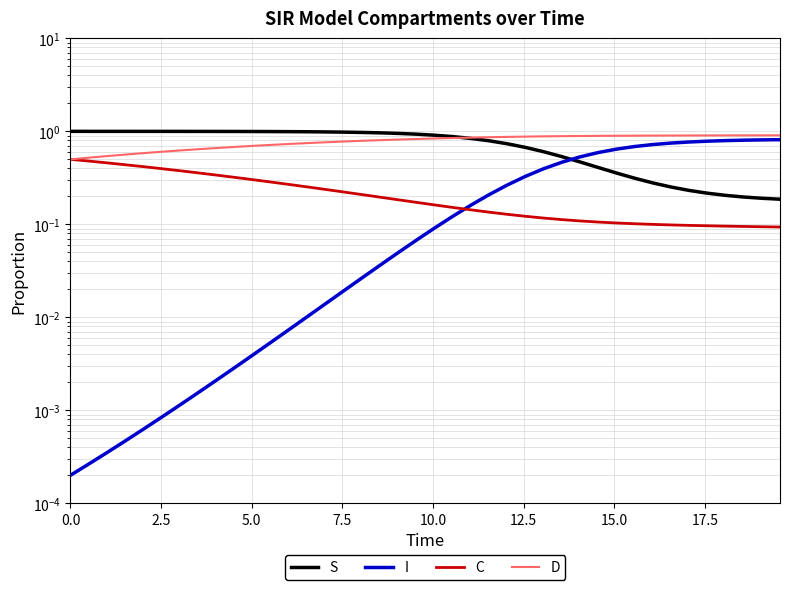

What position from the left is 15.0?

7